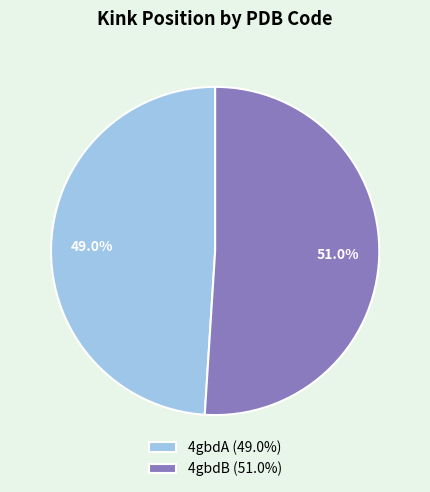

To the nearest percent, what percentage of the pie is 4gbdA?

49%